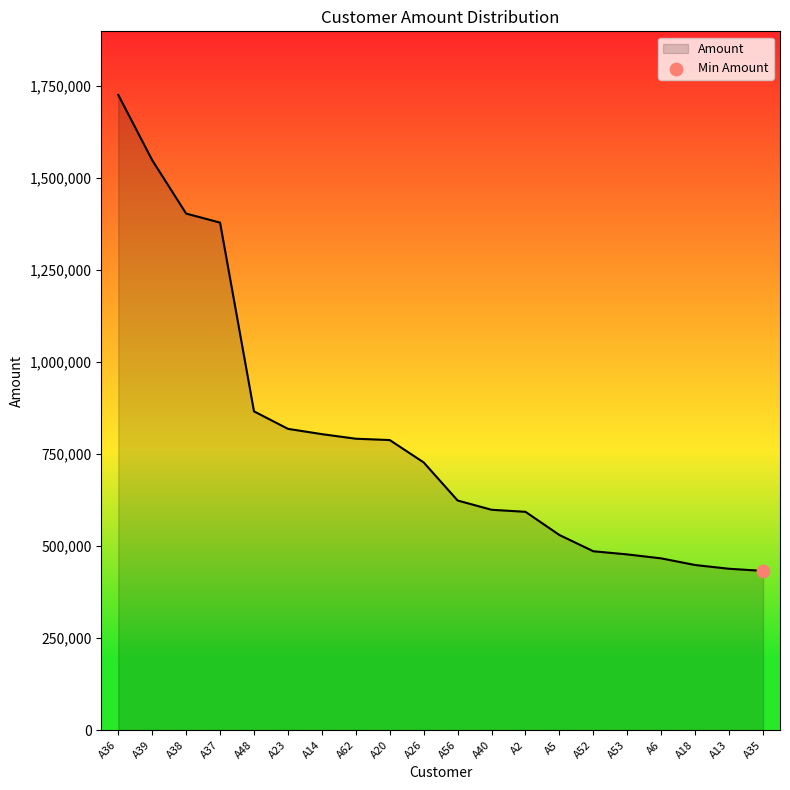

What is the change in value from A38 to A2?

-809838